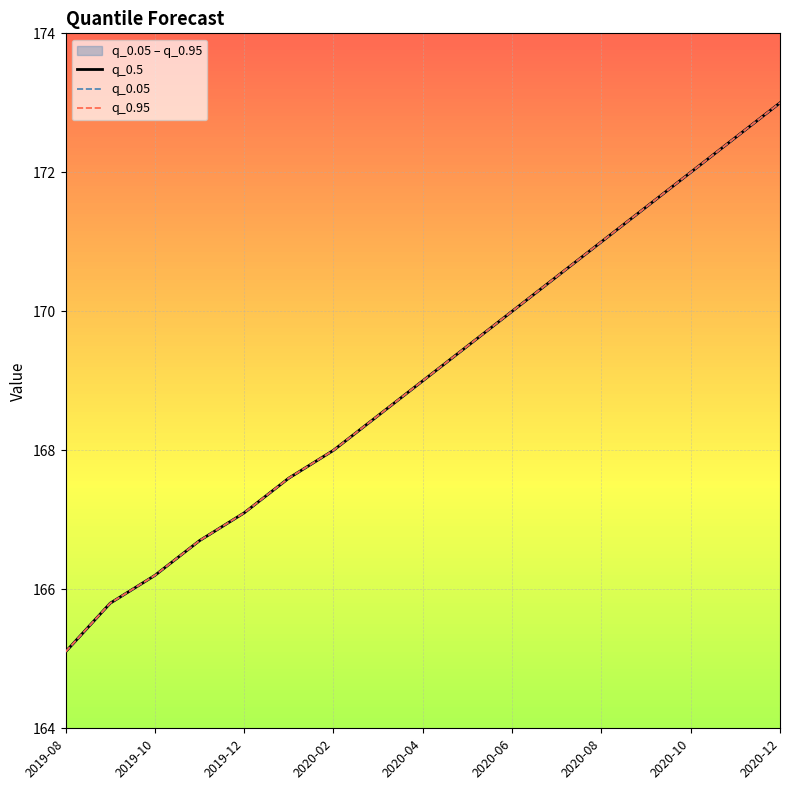

Is the value of q_0.95 at 13 greater than the value of q_0.05 at 10?

Yes